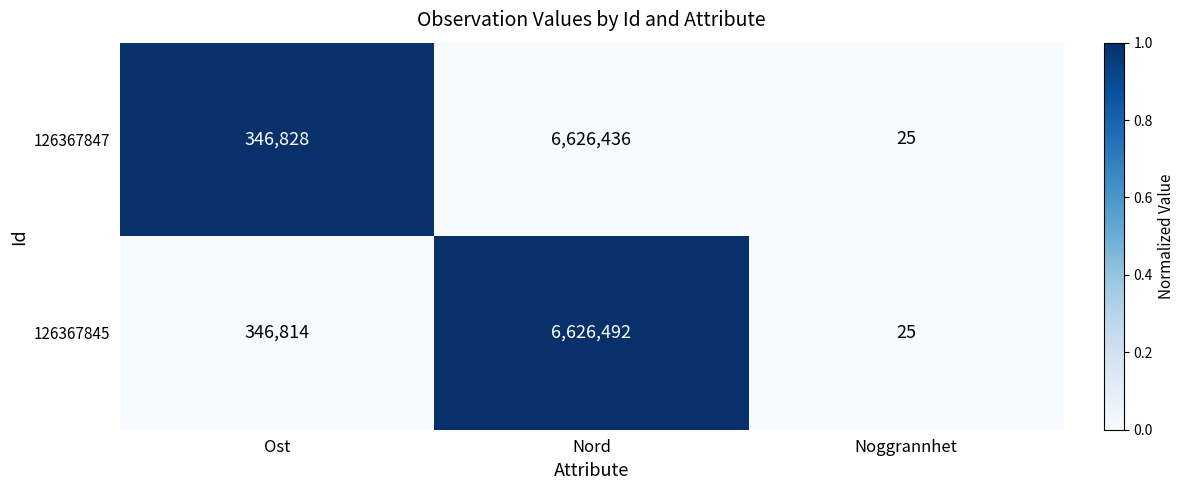

What is the total value across all series at Ost?

693642